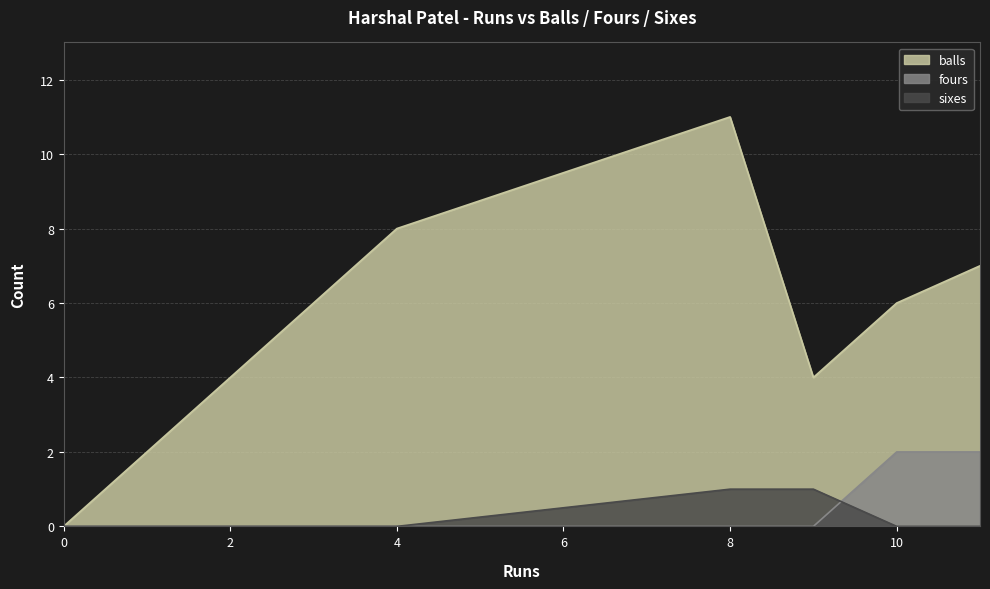

Count the number of data series in this chart.

3